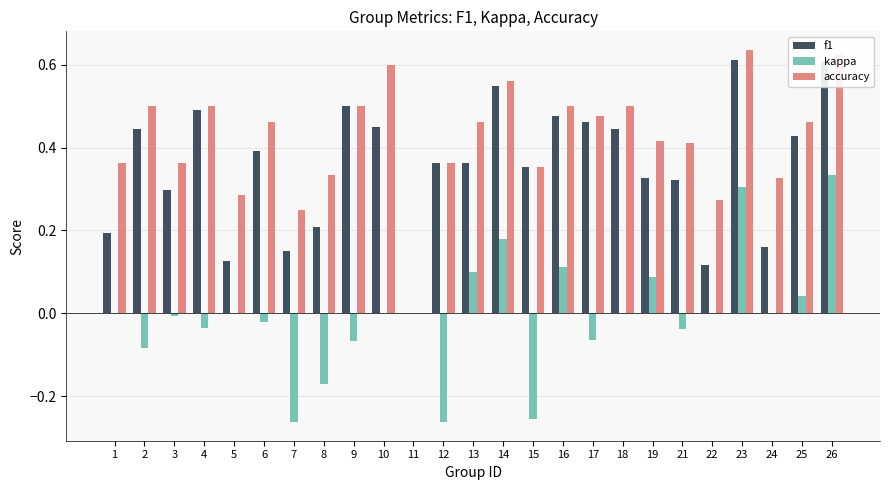

Which series changed the most between 18 and 26?

kappa